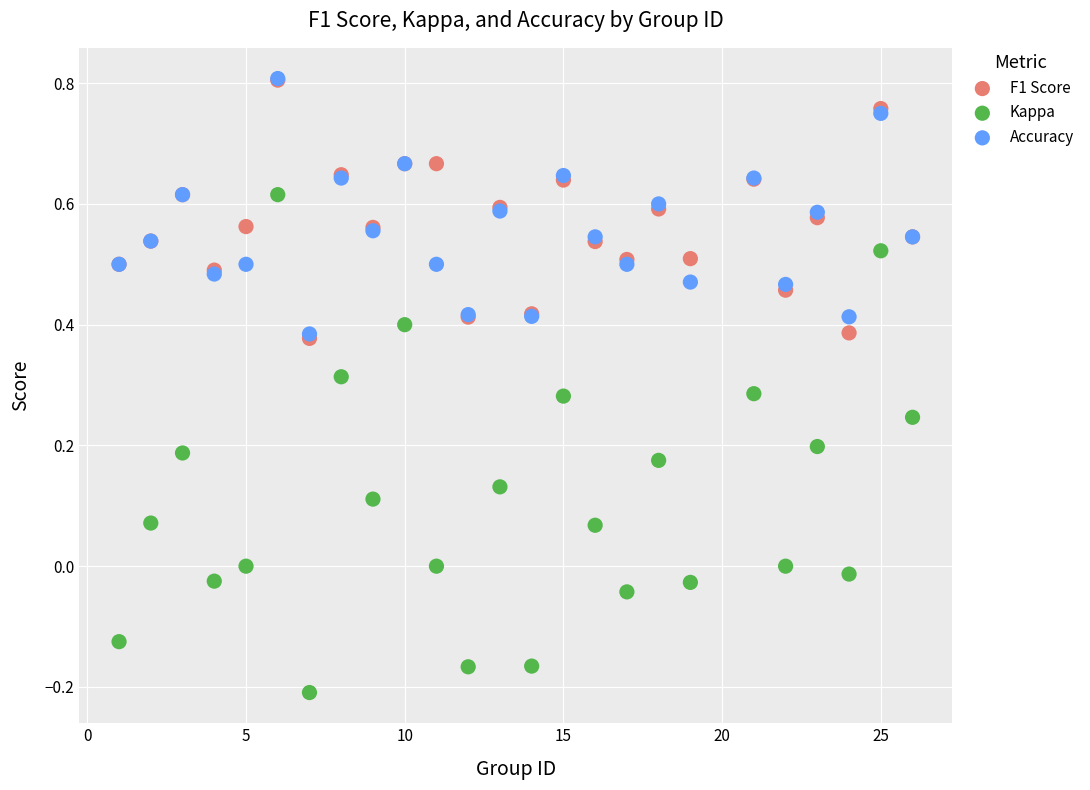

What are all the series names shown in the legend?

F1 Score, Kappa, Accuracy